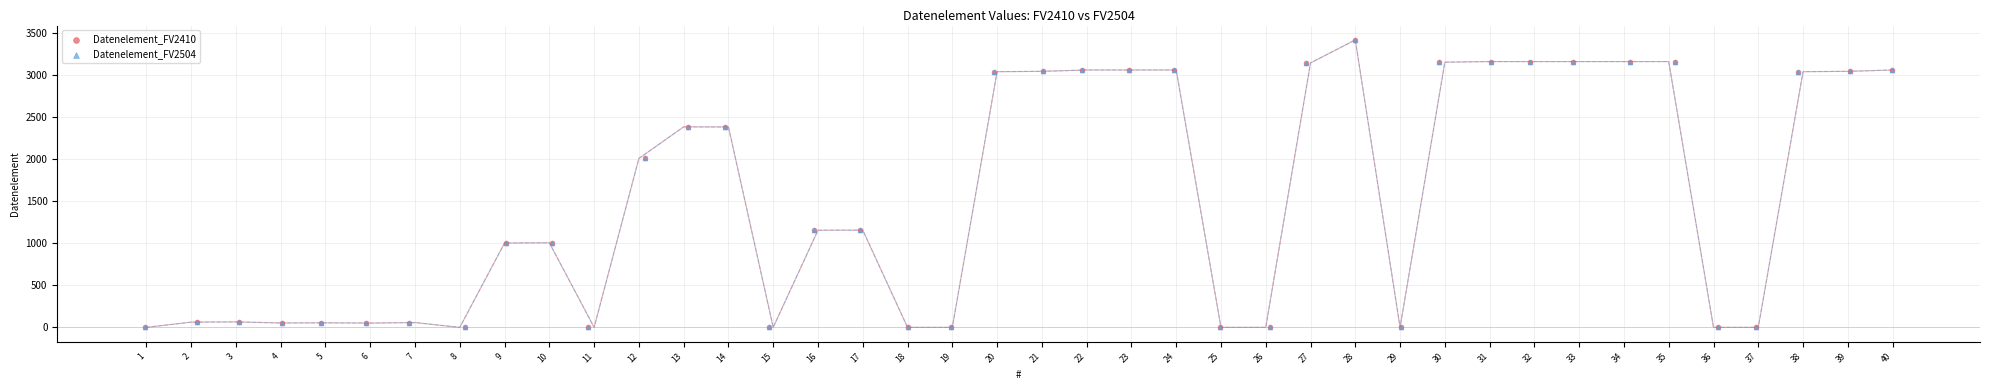

Which series contains the lowest Y value?

Datenelement_FV2410